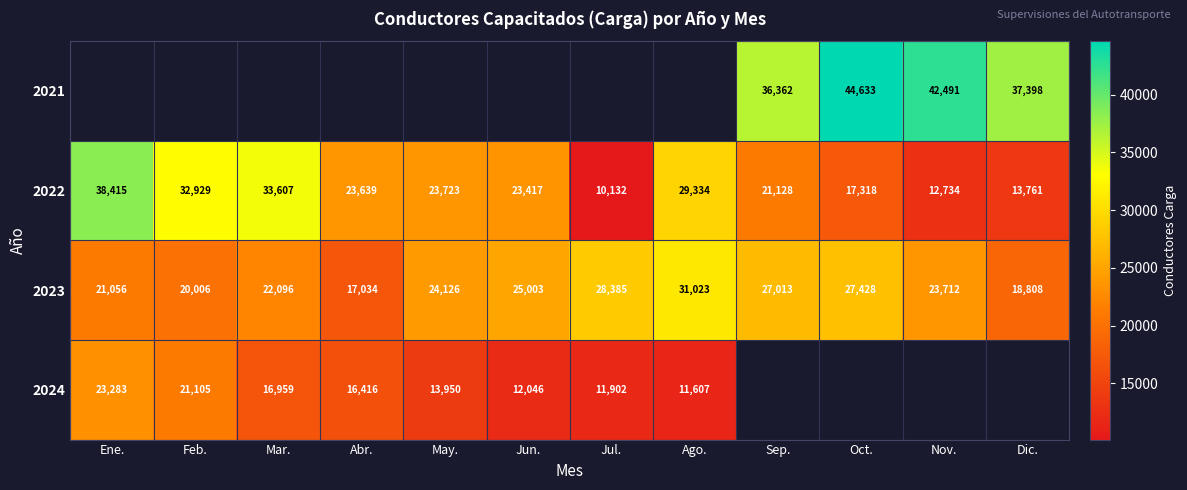

Which category has the highest value across all series?

Oct.